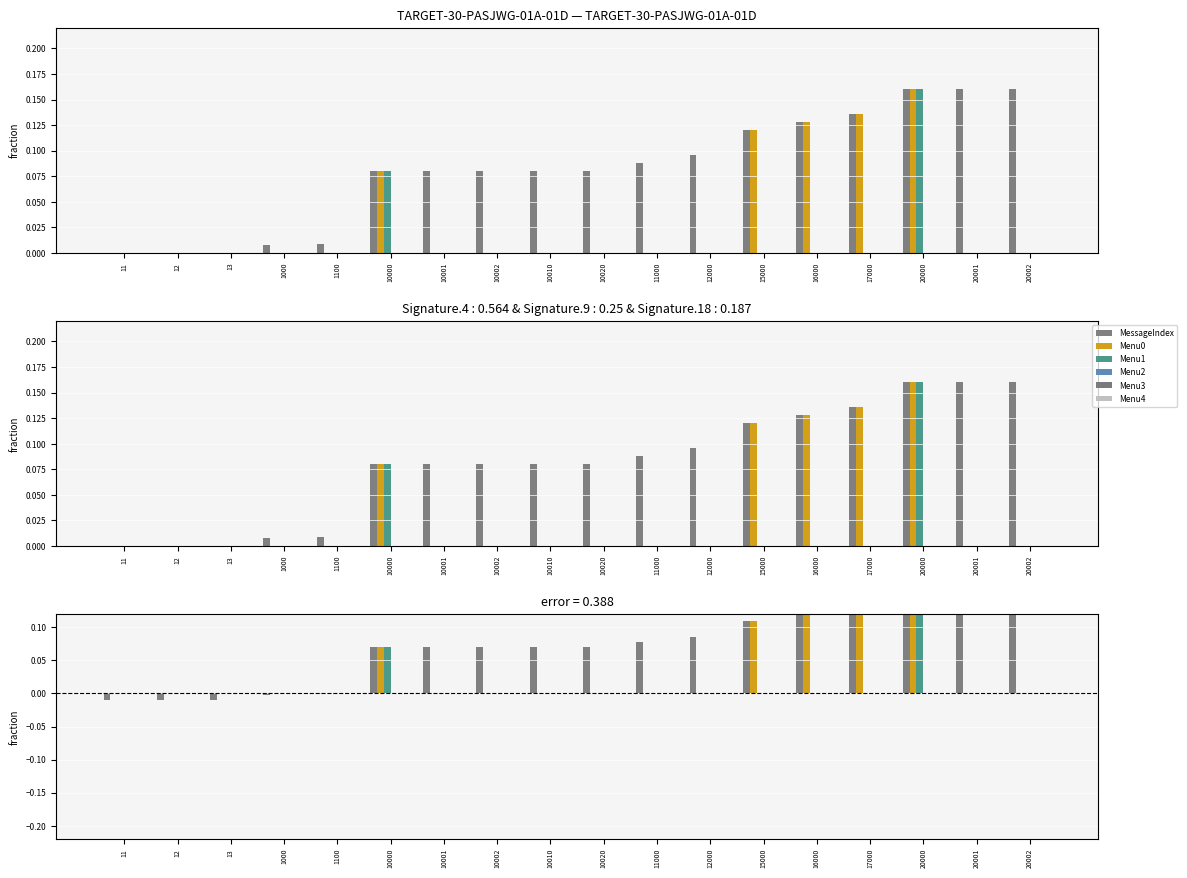

How many bars are there in total?

108